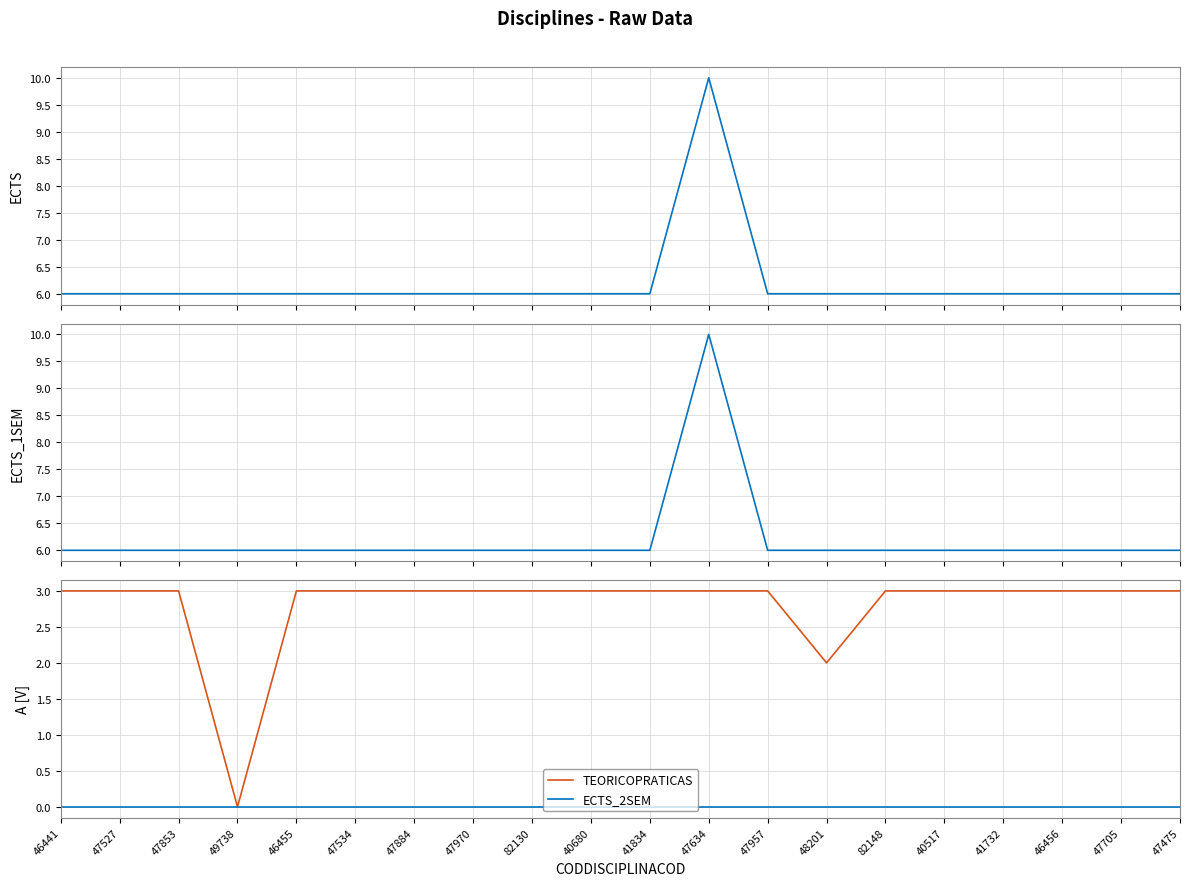

Reading right to left, transcribe all the data shown in this chart.

ECTS: 47475=6	47705=6	46456=6	41732=6	40517=6	82148=6	48201=6	47957=6	47634=10	41834=6	40680=6	82130=6	47970=6	47884=6	47534=6	46455=6	49738=6	47853=6	47527=6	46441=6
ECTS_1SEM: 47475=6	47705=6	46456=6	41732=6	40517=6	82148=6	48201=6	47957=6	47634=10	41834=6	40680=6	82130=6	47970=6	47884=6	47534=6	46455=6	49738=6	47853=6	47527=6	46441=6
TEORICOPRATICAS: 47475=3	47705=3	46456=3	41732=3	40517=3	82148=3	48201=2	47957=3	47634=3	41834=3	40680=3	82130=3	47970=3	47884=3	47534=3	46455=3	49738=0	47853=3	47527=3	46441=3
ECTS_2SEM: 47475=0	47705=0	46456=0	41732=0	40517=0	82148=0	48201=0	47957=0	47634=0	41834=0	40680=0	82130=0	47970=0	47884=0	47534=0	46455=0	49738=0	47853=0	47527=0	46441=0